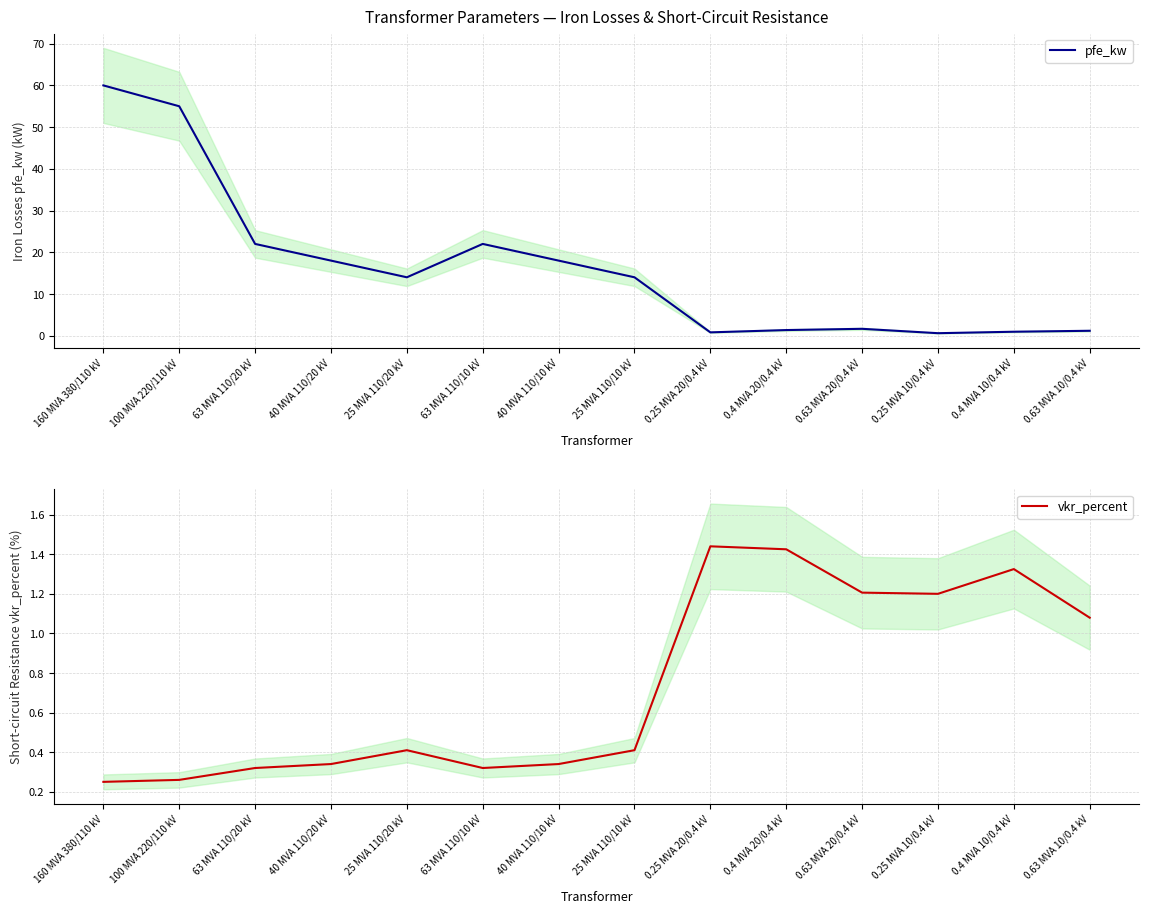

True or false: pfe_kw has a value of 0.6 at 0.25 MVA 10/0.4 kV.

True